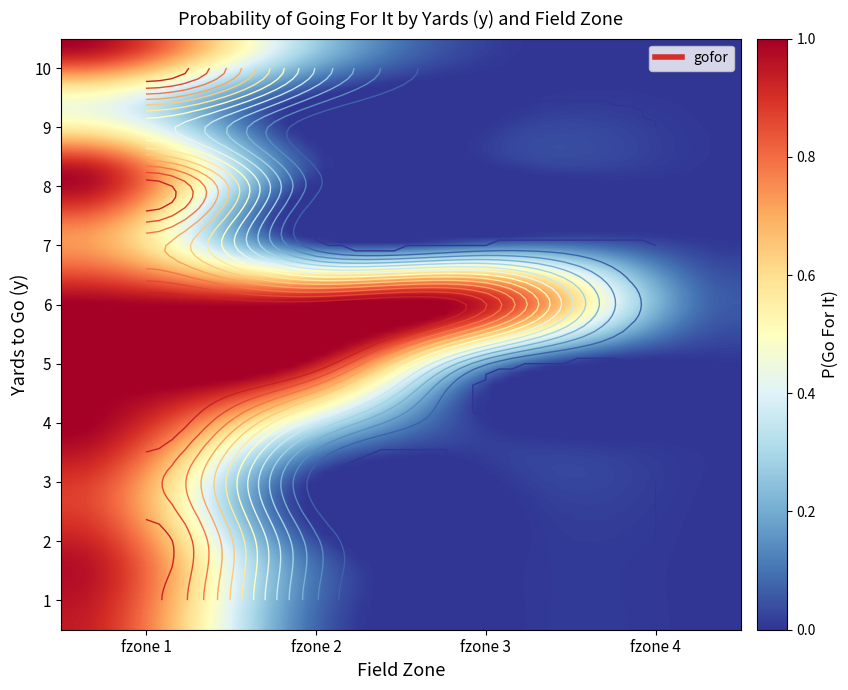

Reading left to right, list all the values displayed in this chart.

1: 0=0.9	1=0.2	2=0.0	3=0.0
2: 0=1.0	1=0.2	2=0.0	3=0.0
3: 0=0.9	1=0.0	2=0.0	3=0.0
4: 0=1.0	1=0.4	2=0.0	3=0.0
5: 0=1.0	1=1.0	2=0.1	3=0.0
6: 0=1.0	1=1.0	2=0.9	3=0.1
7: 0=0.7	1=0.0	2=0.0	3=0.0
8: 0=1.0	1=0.1	2=0.0	3=0.0
9: 0=0.5	1=0.0	2=0.0	3=0.0
10: 0=1.0	1=0.4	2=0.0	3=0.0